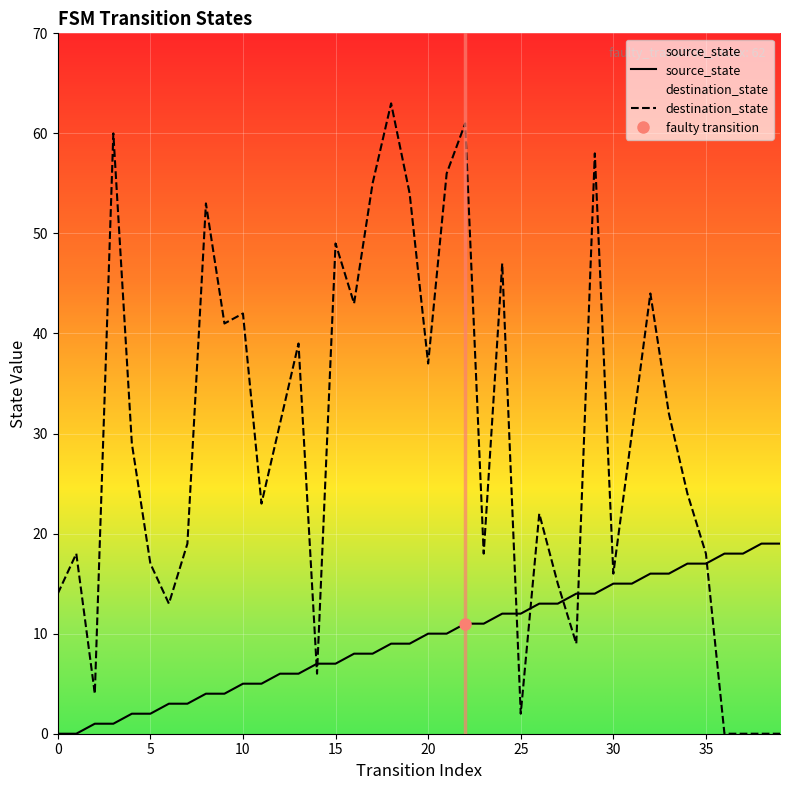

True or false: source_state and destination_state cross at least once.

True